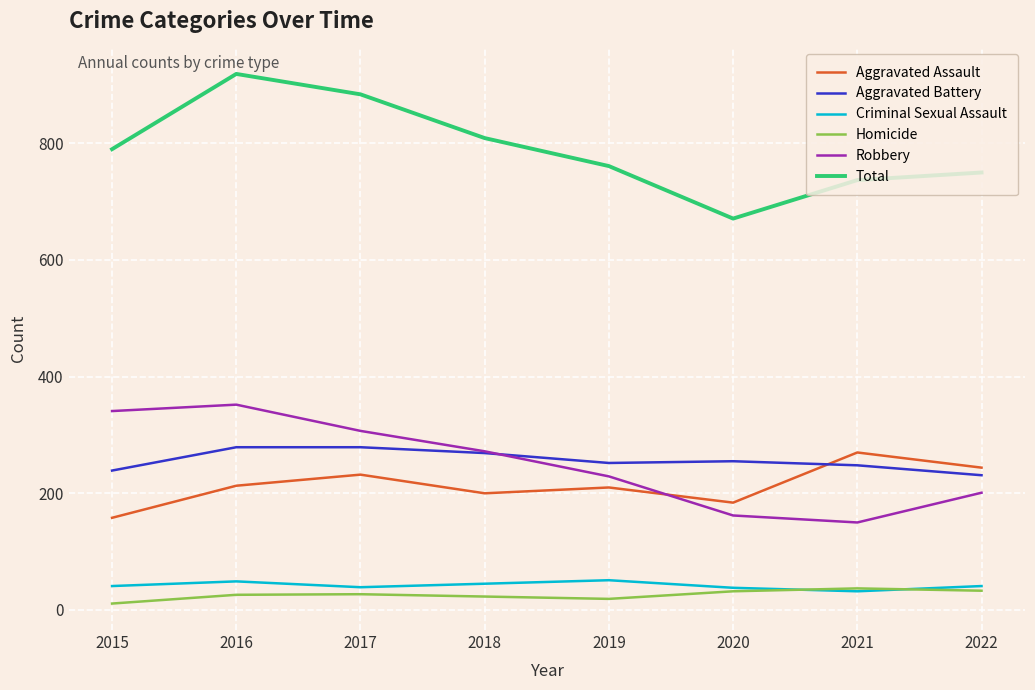

Which series has the largest range (max minus min)?

Total